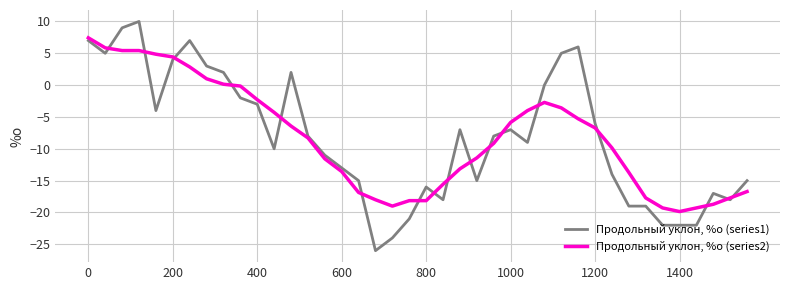

What is the lowest value of the Продольный уклон, %о (series2) series?

-19.9